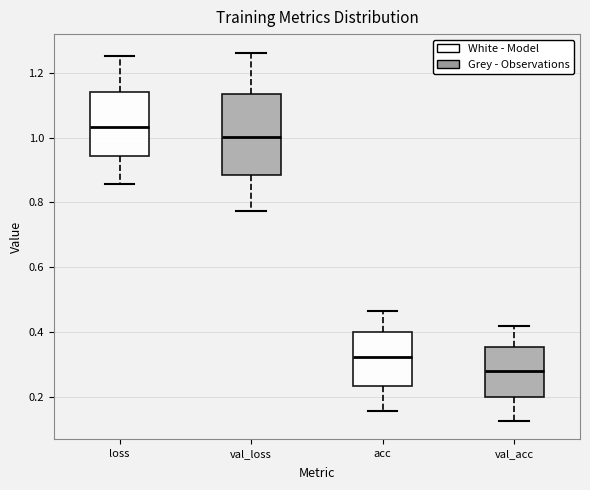

Which box's median line is the lowest?

val_acc